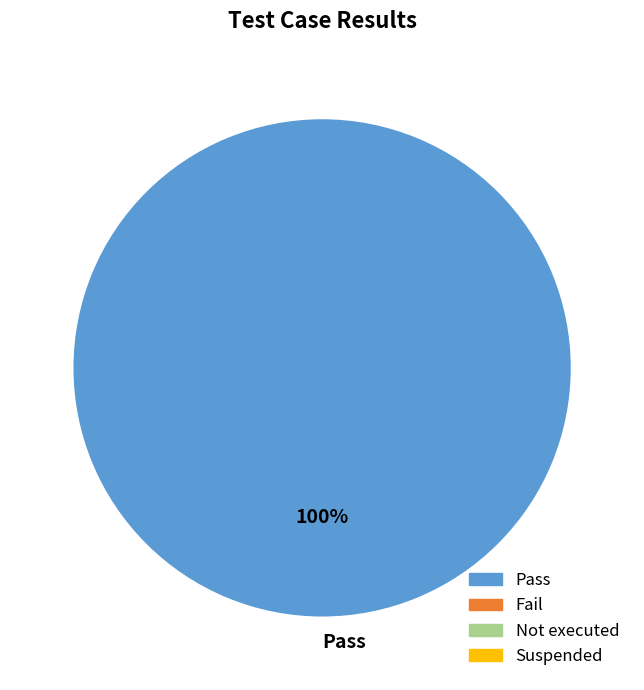

The Pass slice represents 93% of the pie. True or false?

False